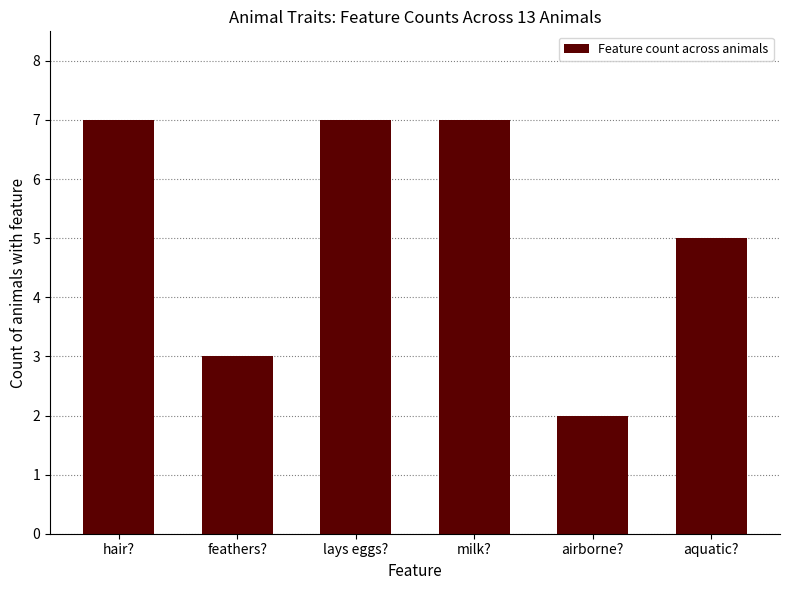

What is the difference between the maximum and minimum values?

5